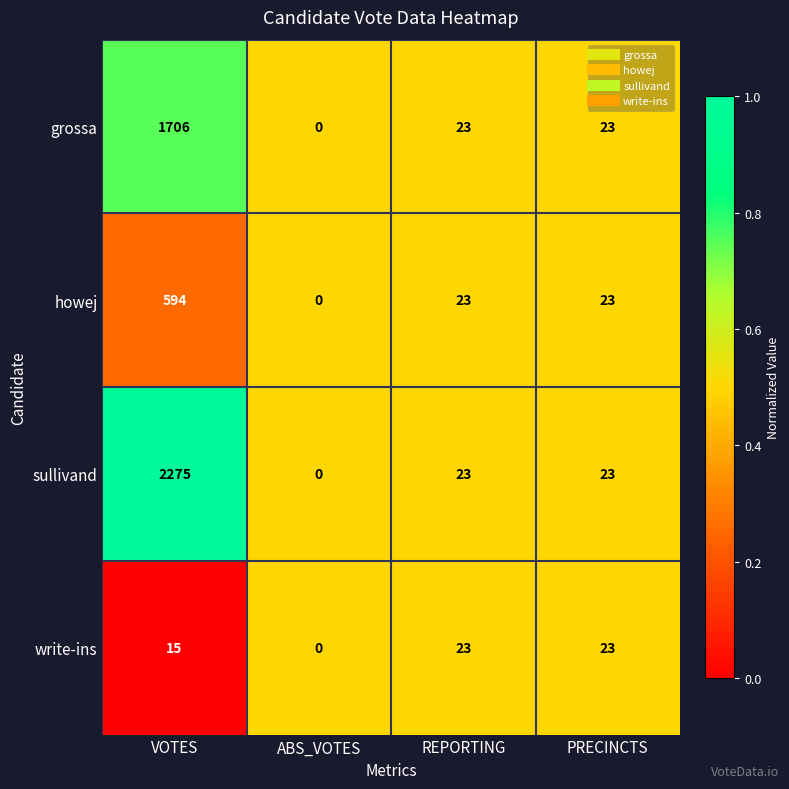

Read the grossa value at VOTES.

1706